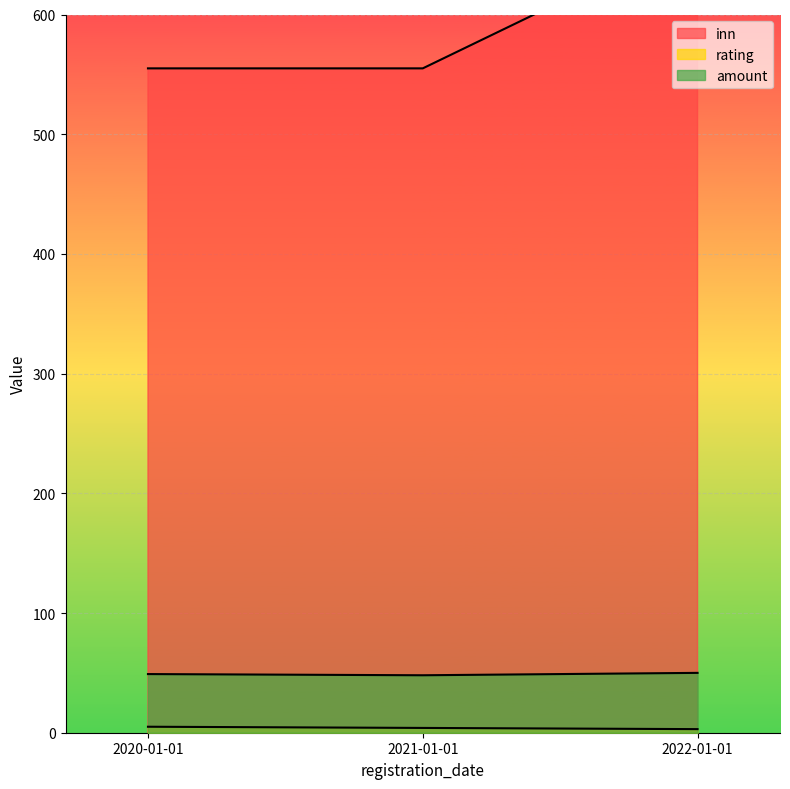

Is the value of inn at 2020-01-01 greater than the value of amount at 2020-01-01?

Yes